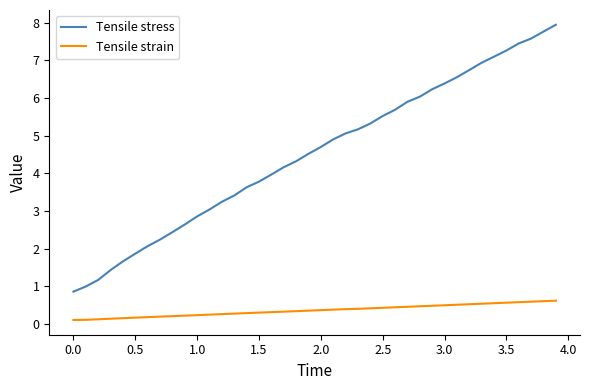

True or false: Tensile stress and Tensile strain intersect in this chart.

False